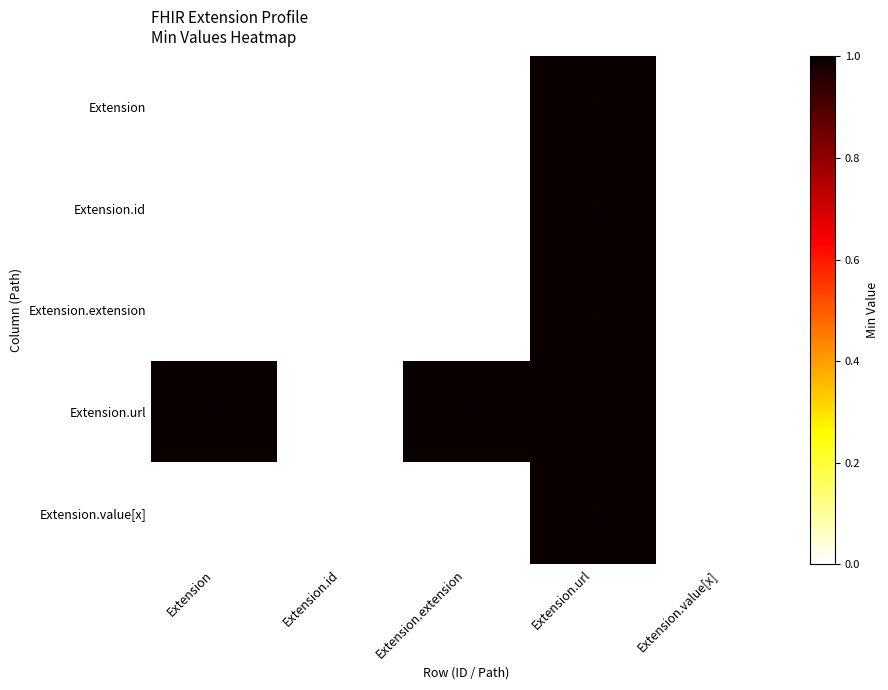

The Extension.id series shows 0 at Extension.value[x]. True or false?

True